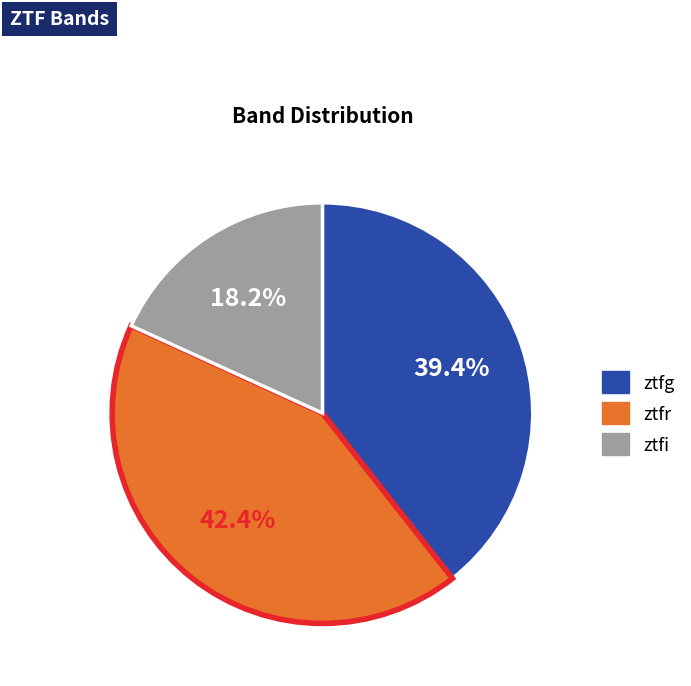

Which category has the smallest portion of the pie?

ztfi